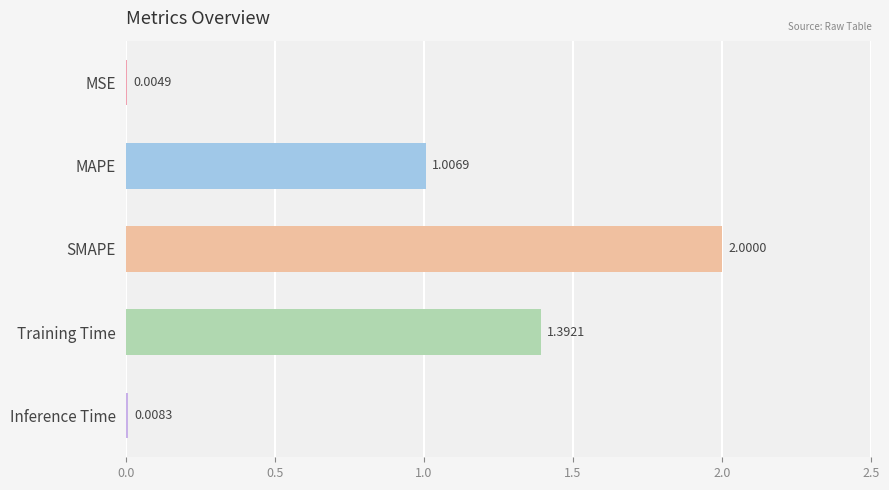

What is the average value?

0.9